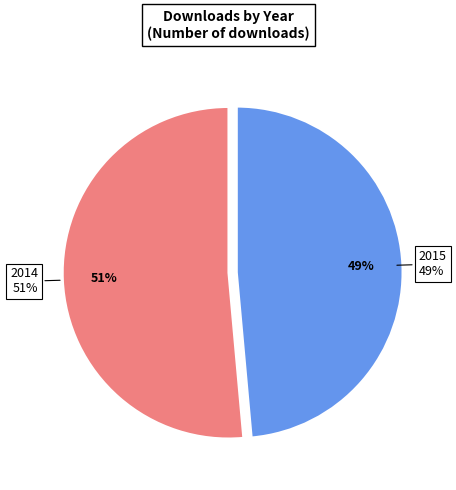

Which has a higher value, 2014 or 2015?

2014